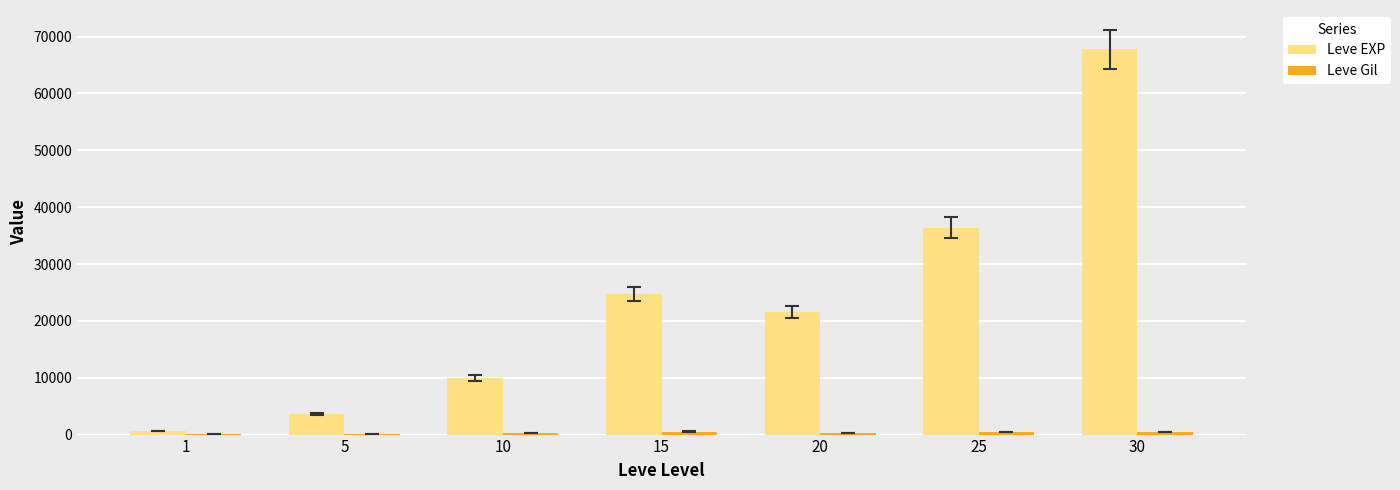

Between 1 and 20, which series saw the biggest shift?

Leve EXP